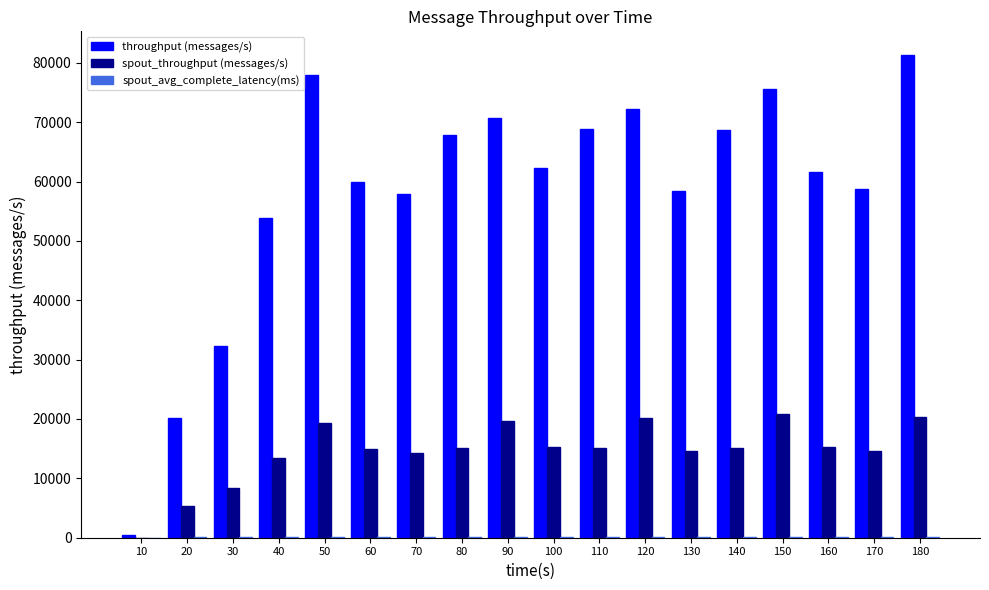

Which series has the largest total across all categories?

throughput (messages/s)